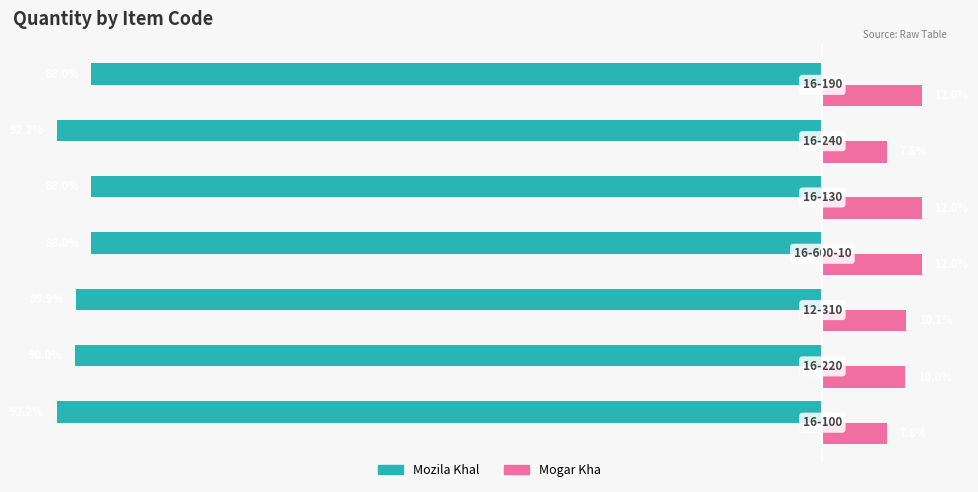

Rank the series by their average value, from highest to lowest.

Mogar Kha, Mozila Khal